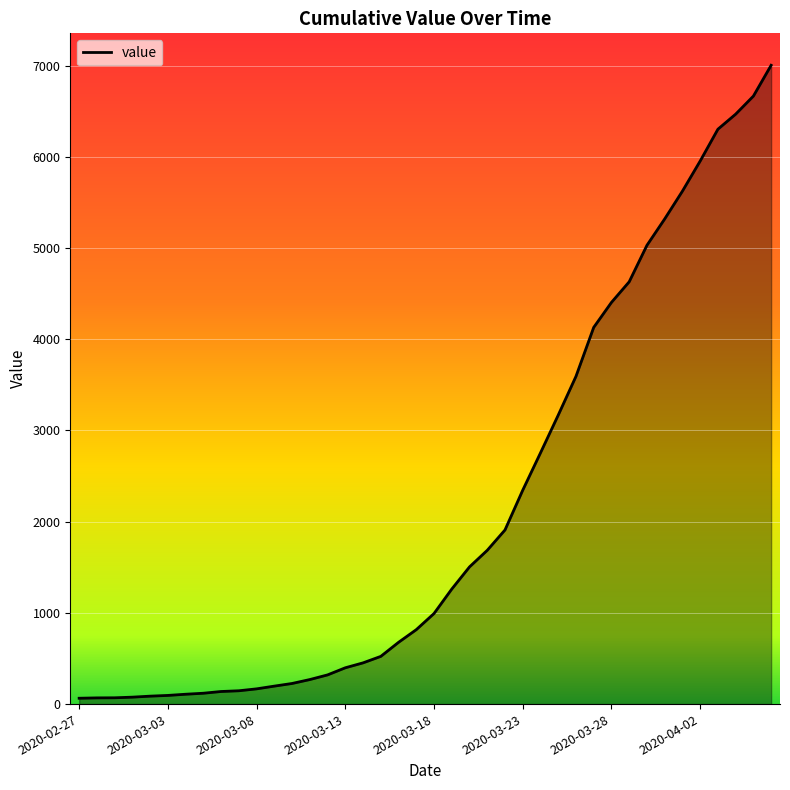

What is the greatest value displayed?

7004